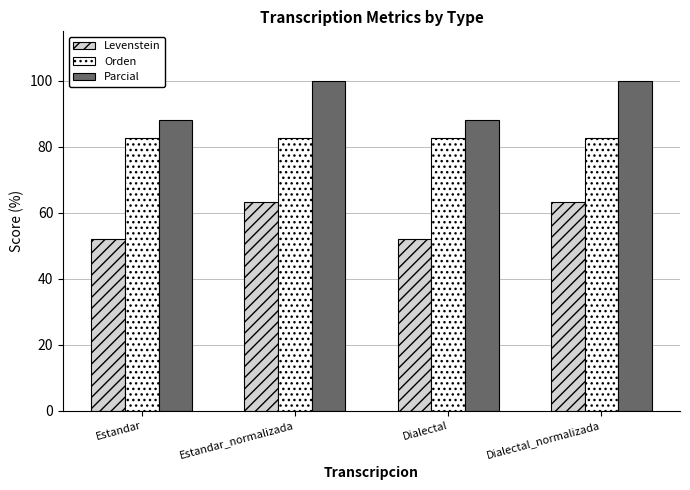

What is the spread (max minus min) of values at Estandar?

35.8